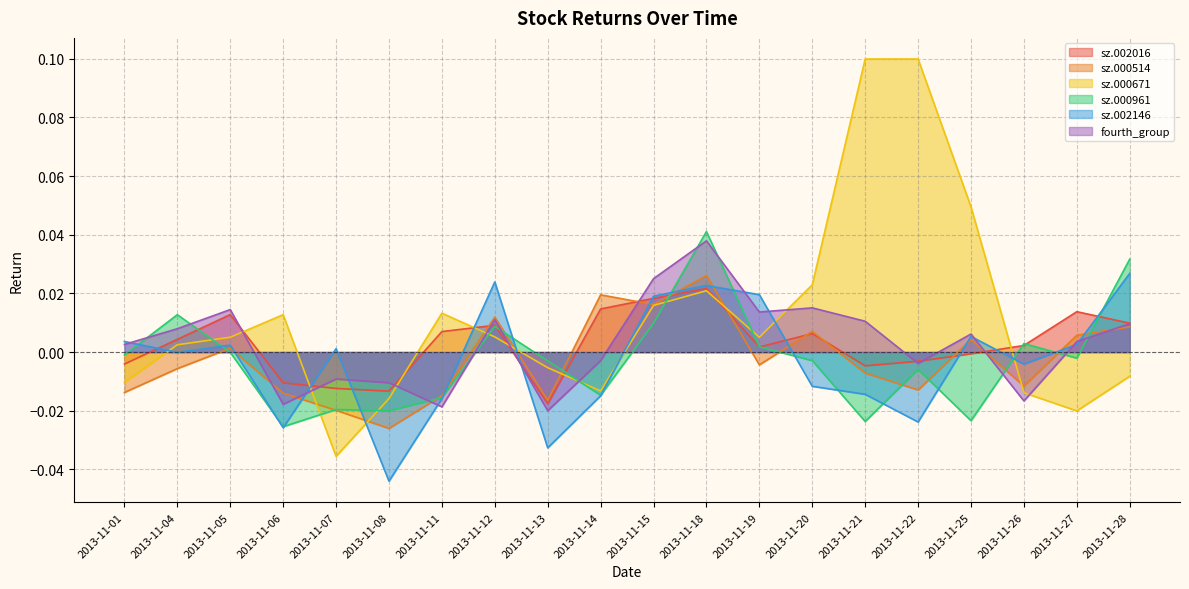

Which series changed the most between 2013-11-05 and 2013-11-18?

sz.000961